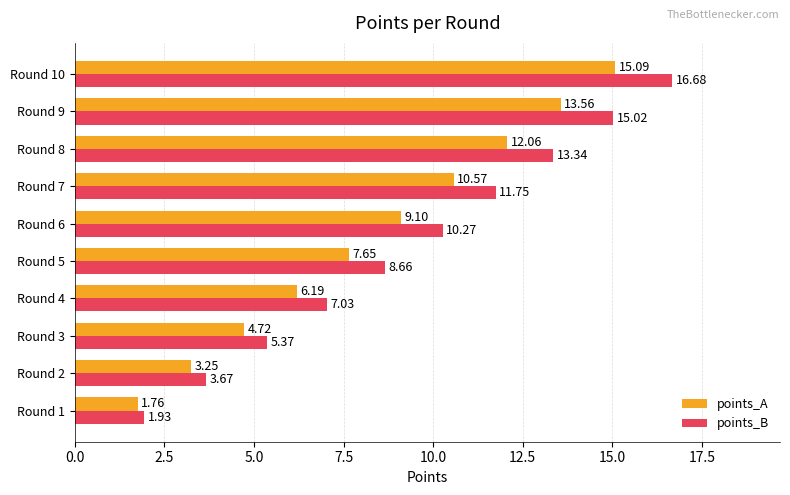

What is the difference between the second highest and minimum values in the points_B series?

13.1